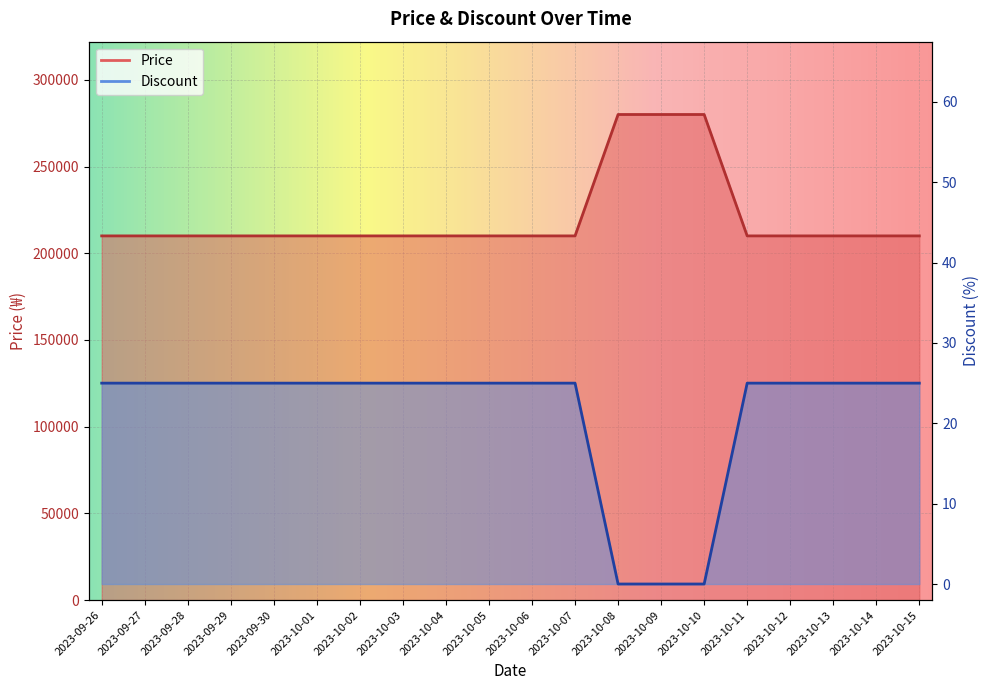

Is the value of Discount at 2023-10-01 greater than the value of Price at 2023-10-13?

No